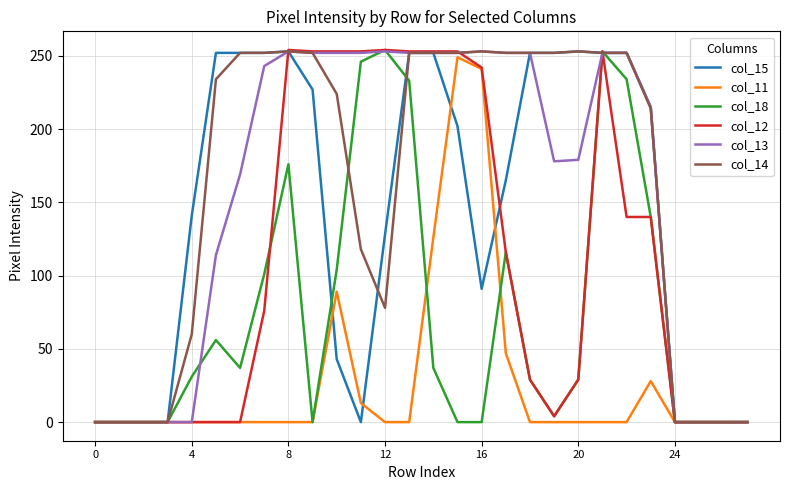

What is the maximum value shown in the chart?

254